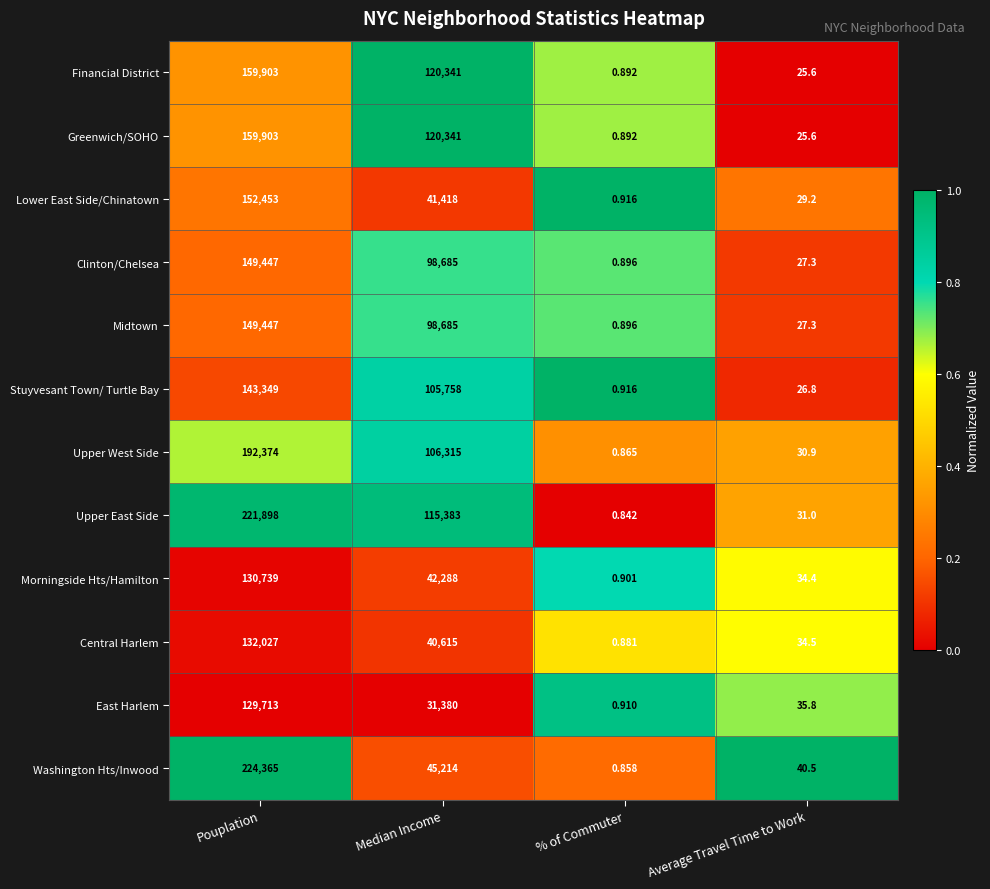

What is the spread (max minus min) of values at Median Income?

88961.0